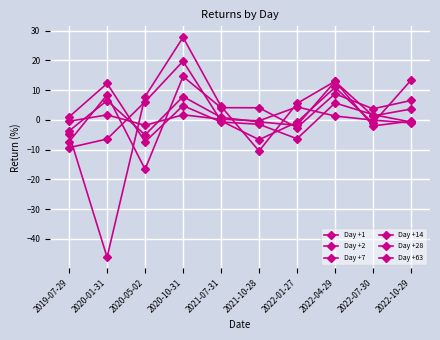

Between 2021-10-28 and 2022-04-29, which series saw the biggest shift?

Day +63